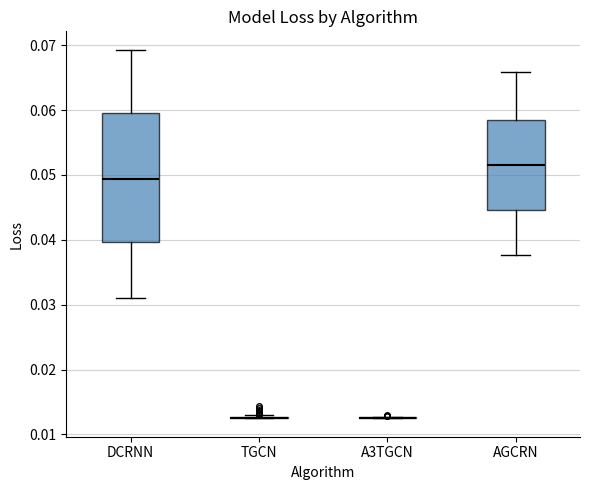

Reading left to right, transcribe this box plot: for each box, give where its median line is, the range the box spans, and where its two whiskers end, as read against the y-axis. The values are not printed on the chart, so give them approximately, as read against the axis.

DCRNN: median 0.049, box 0.040 to 0.060, whiskers 0.031 to 0.069
TGCN: box collapsed to a line at 0.013, whiskers 0.012 to 0.013
A3TGCN: box collapsed to a line at 0.013, whiskers 0.013 to 0.013
AGCRN: median 0.051, box 0.045 to 0.058, whiskers 0.038 to 0.066